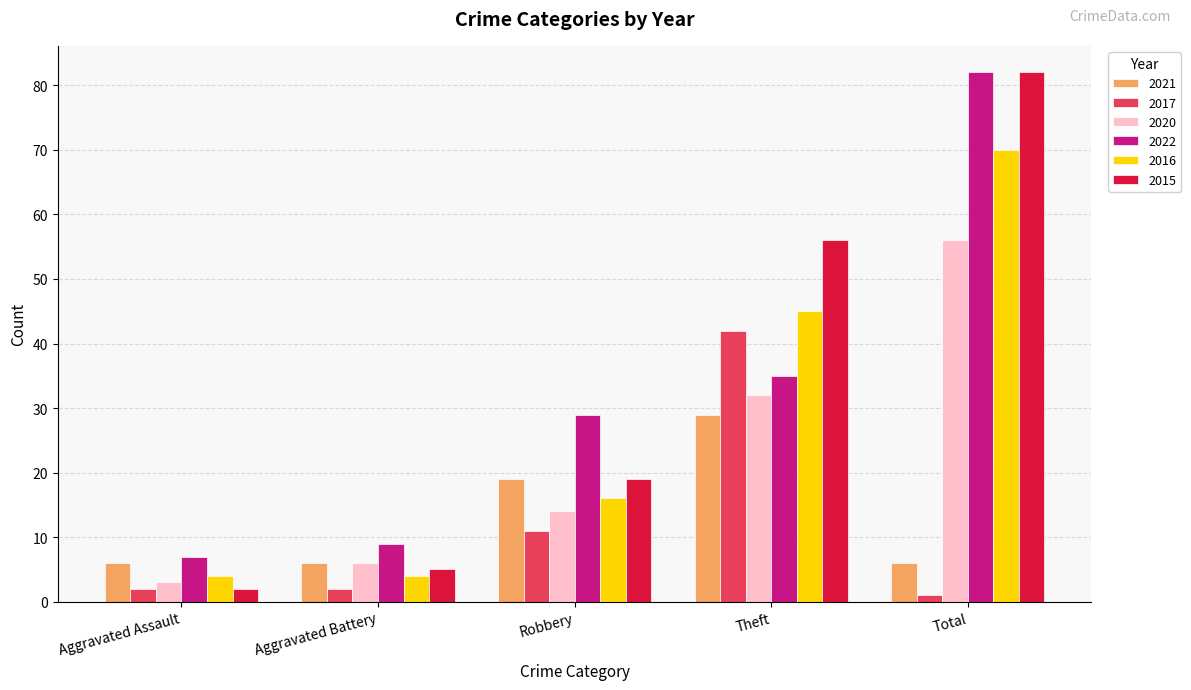

What position from the left is Theft?

4